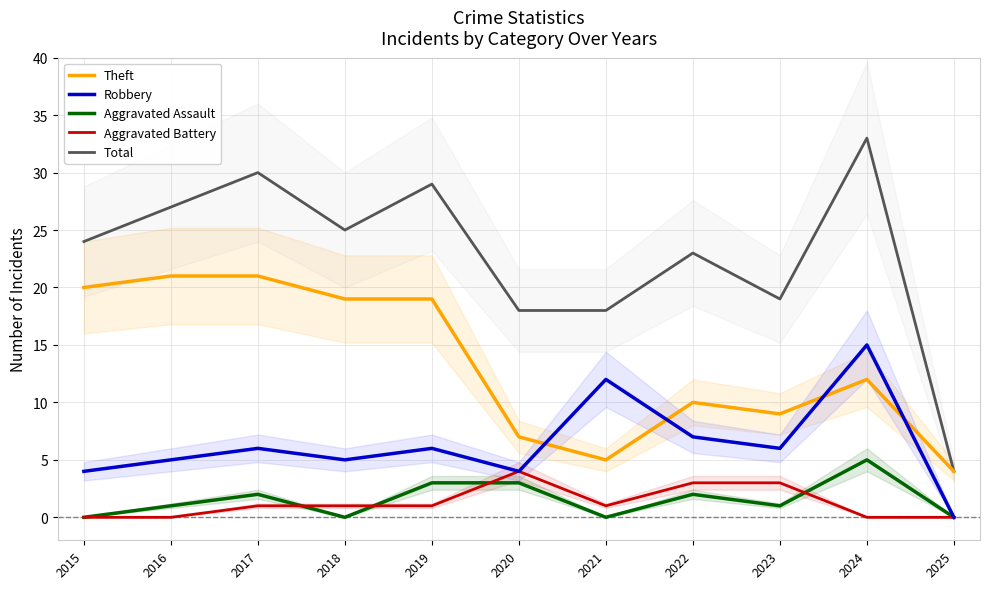

At which category does Aggravated Assault reach its first local peak?

2017